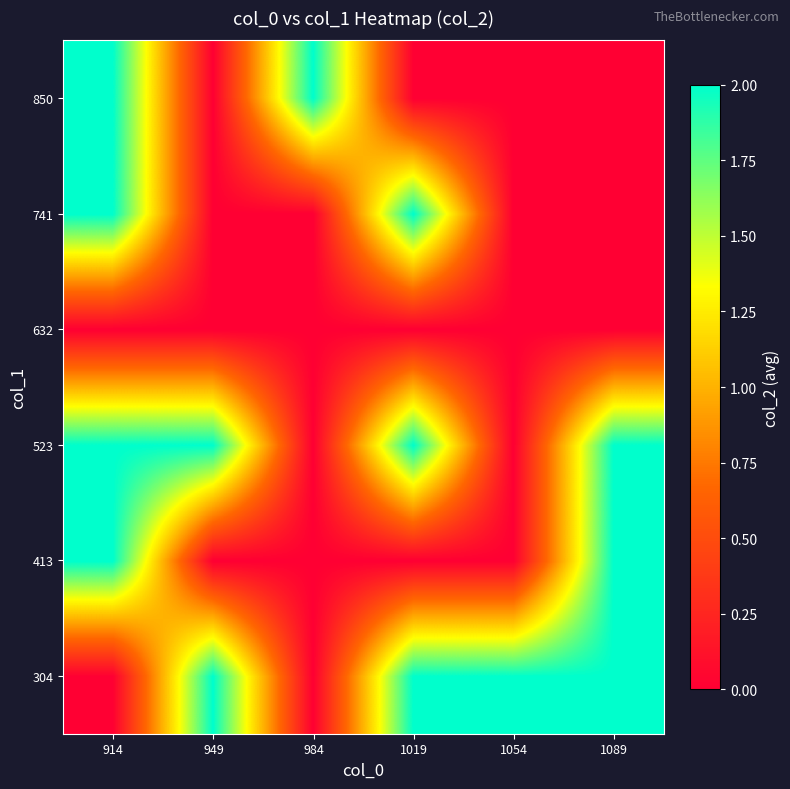

What is the spread (max minus min) of values at 1089?

2